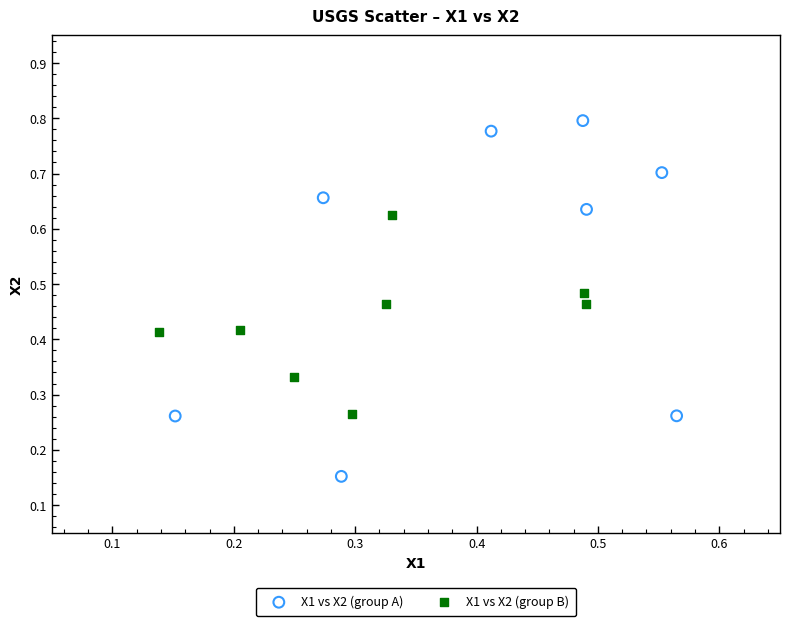

What are all the series names shown in the legend?

X1 vs X2 (group A), X1 vs X2 (group B)